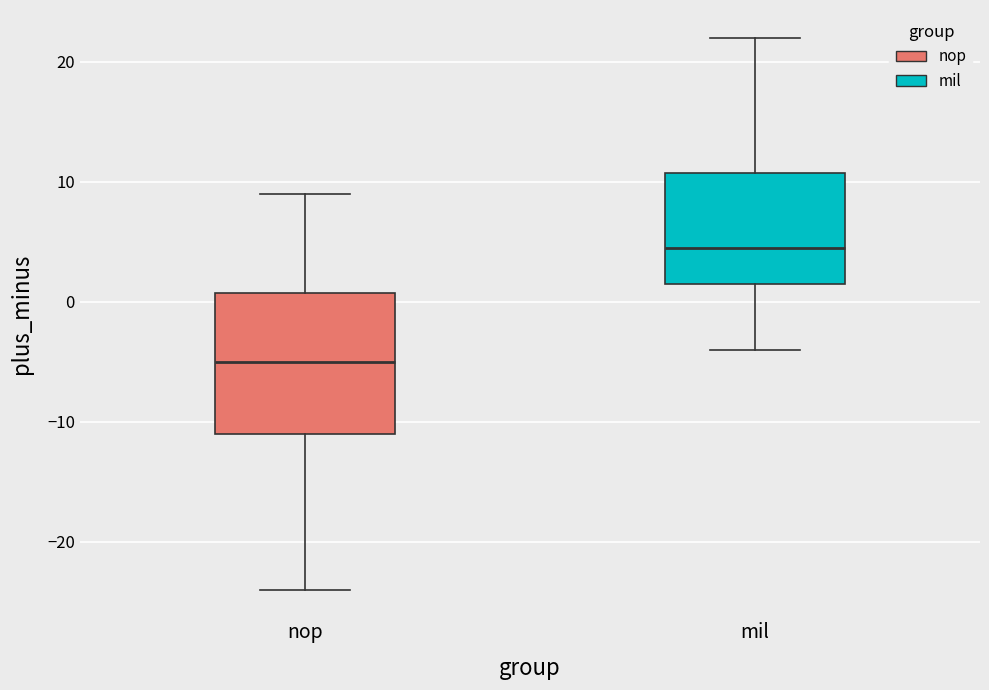

Reading left to right, read every box against the y-axis: the position of its median line, the range the box covers, and the ends of its whiskers. The values are not printed on the chart, so give them approximately, as read against the axis.

nop: median -5, box -11 to 1, whiskers -24 to 9
mil: median 5, box 2 to 11, whiskers -4 to 22